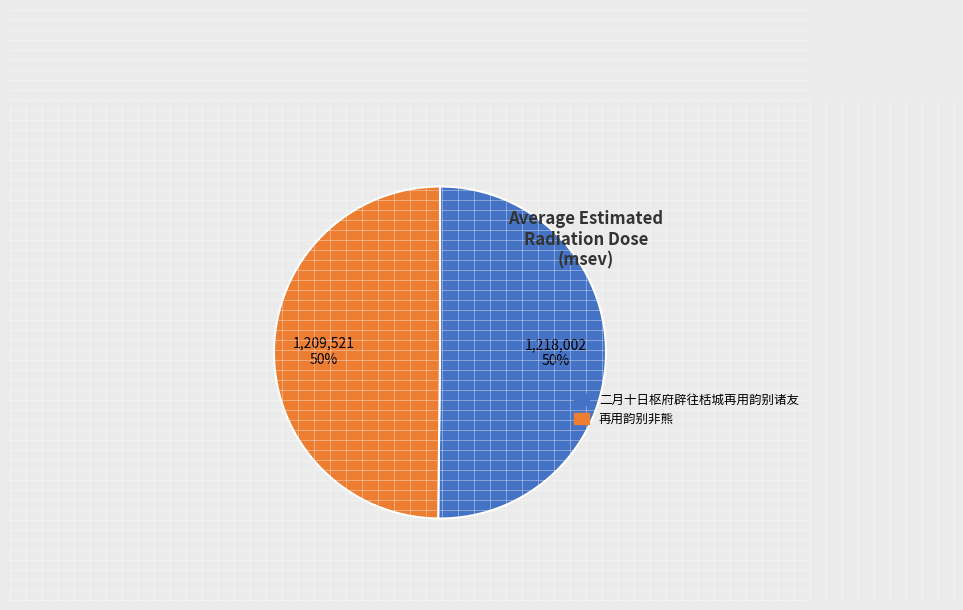

How many segments does this pie chart have?

2